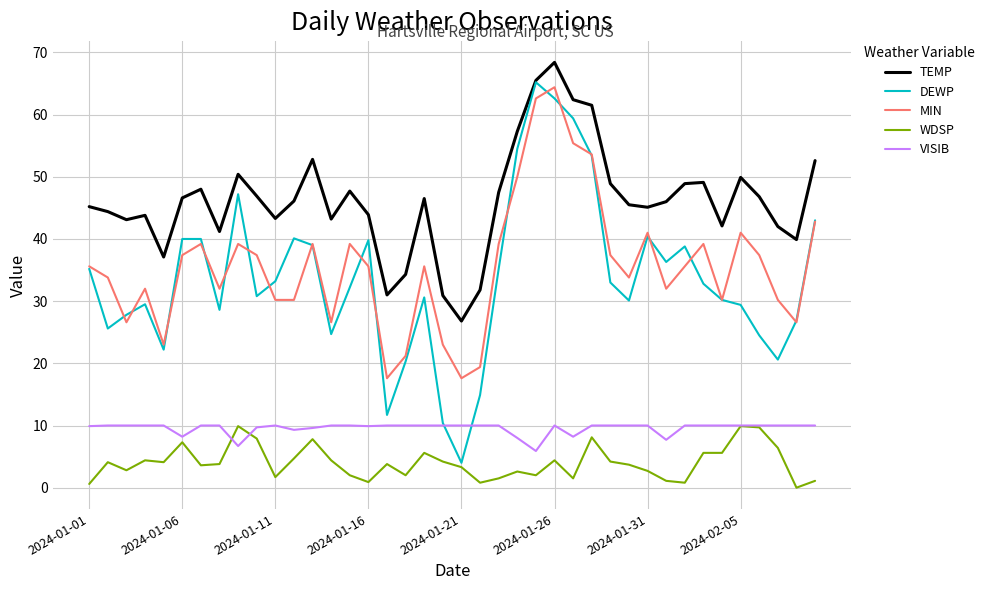

Which series has the largest total across all categories?

TEMP